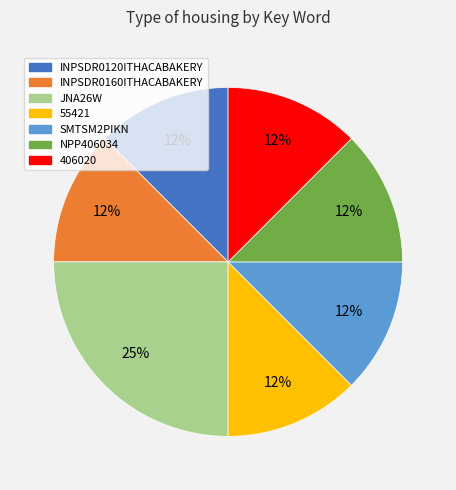

What is the largest slice in the pie chart?

JNA26W